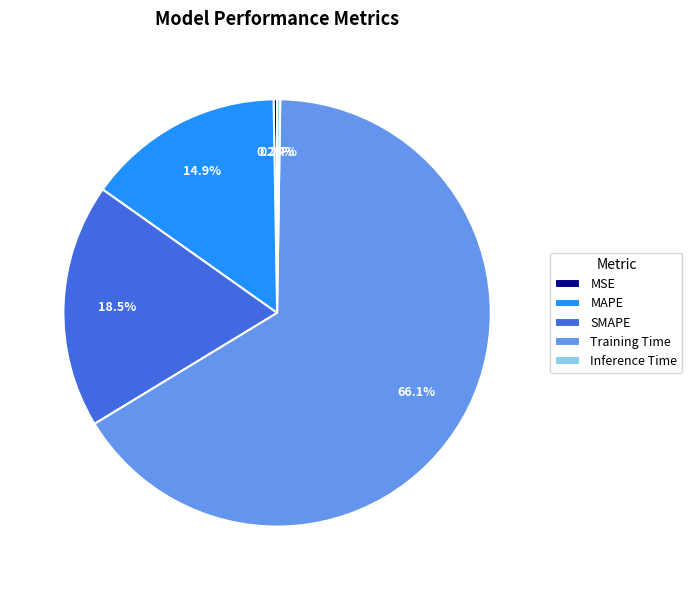

Does MAPE represent more than half of the total?

No